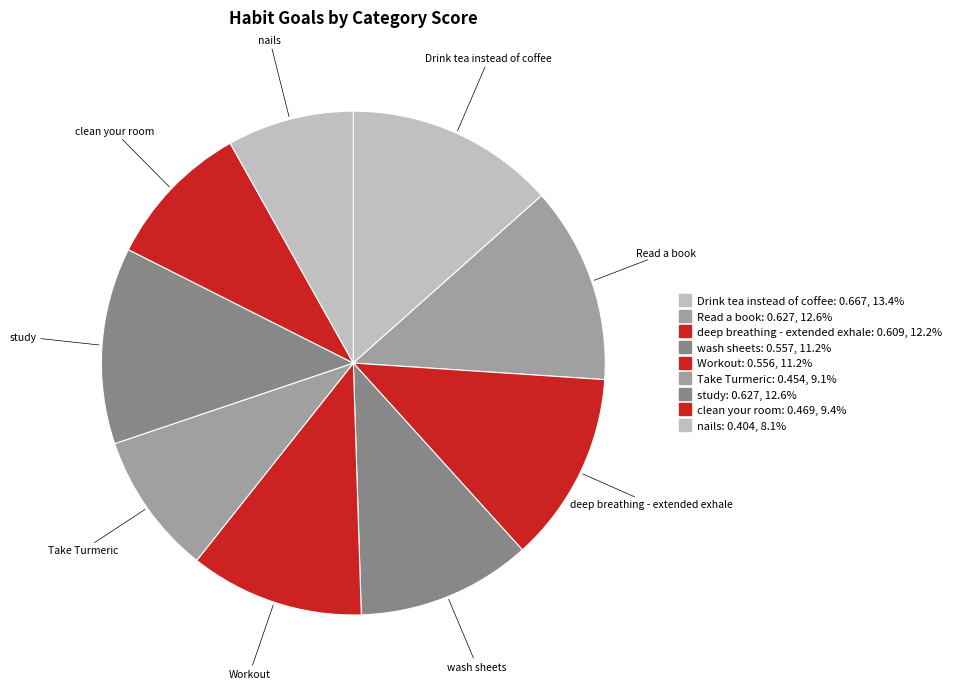

Is the sum of wash sheets and clean your room greater than half?

No